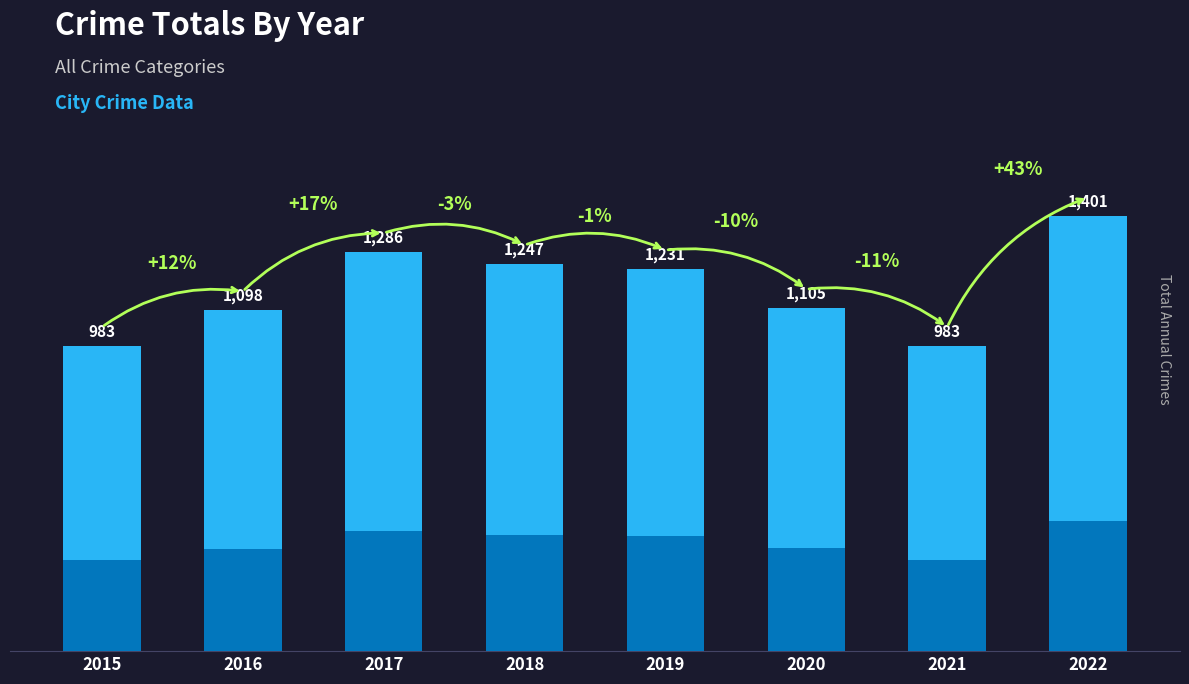

List the labels in order of value, largest first.

2022, 2017, 2018, 2019, 2020, 2016, 2015, 2021